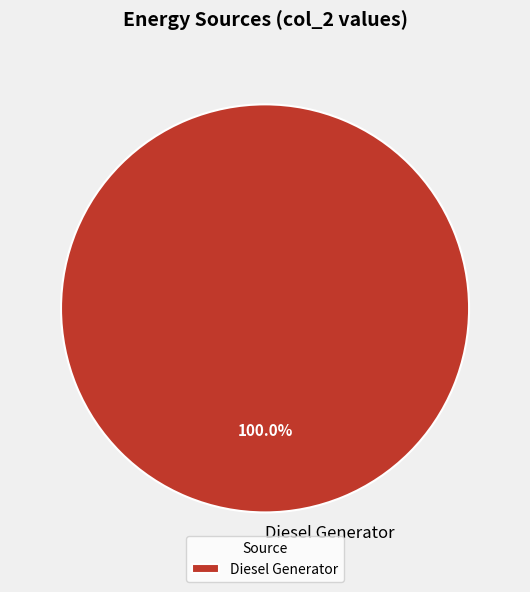

What is the majority slice?

Diesel Generator